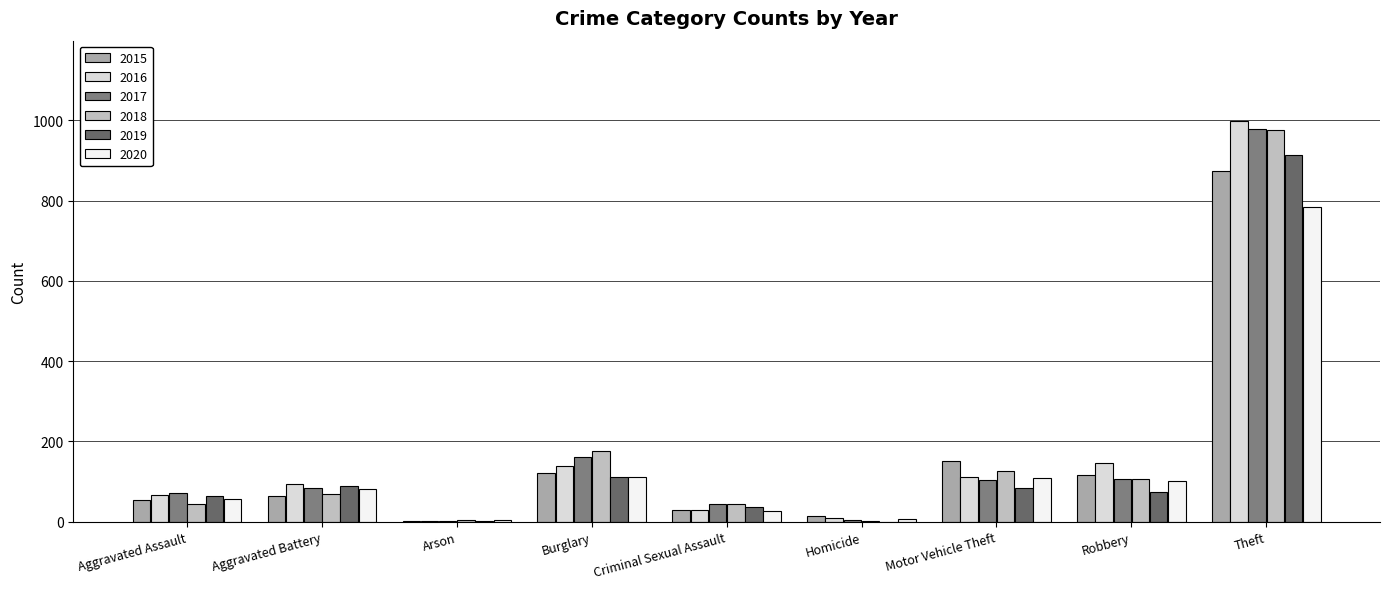

Where does the 2017 series first go above 83?

Burglary